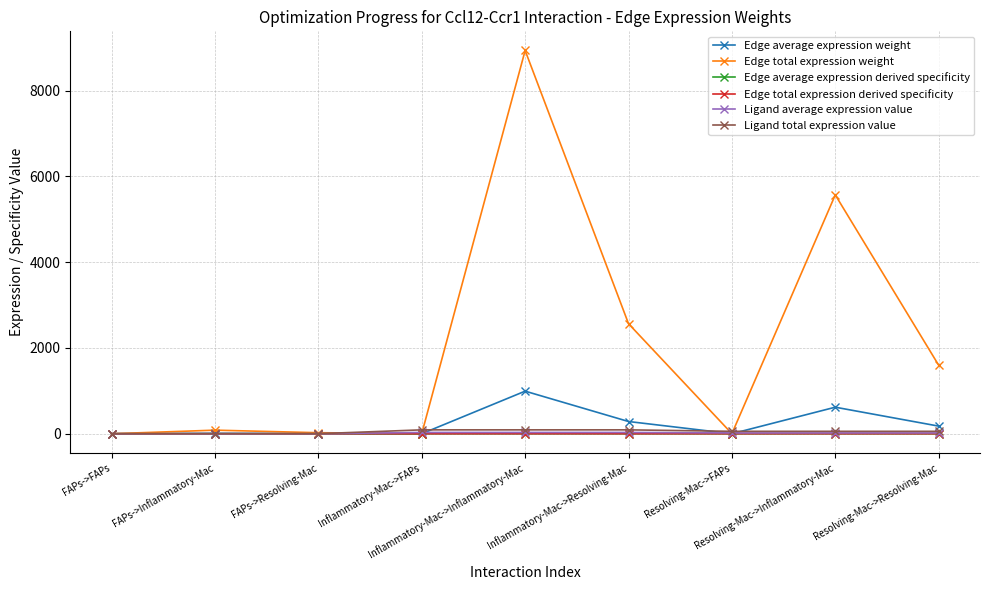

Where is the first local minimum for Edge total expression weight?

Inflammatory-Mac->FAPs